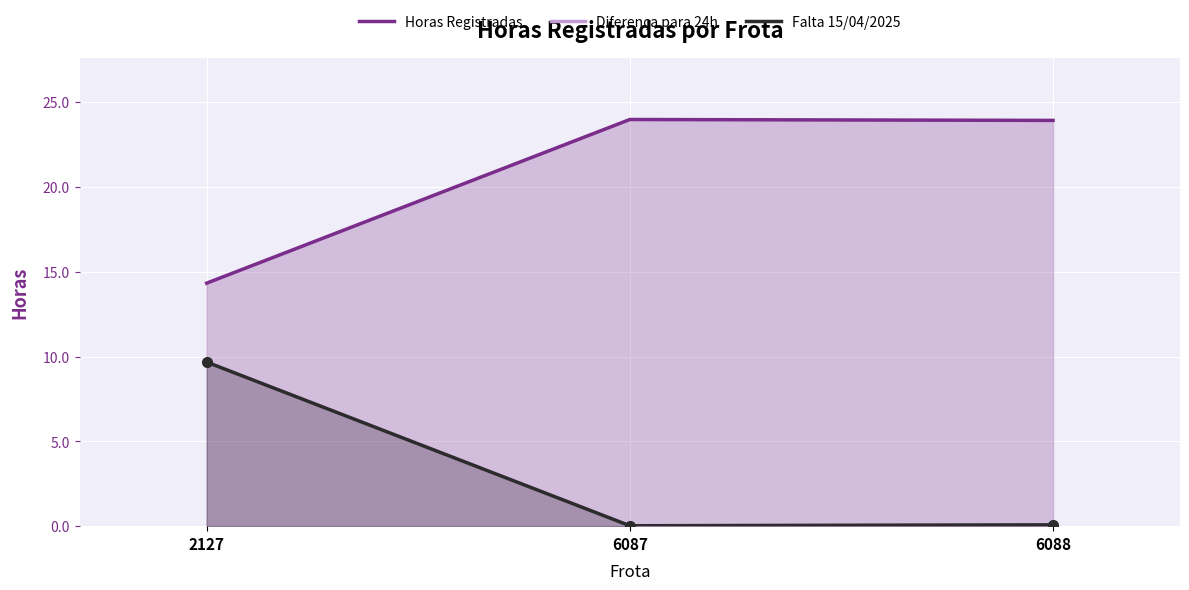

At how many categories does at least one series exceed 19?

2